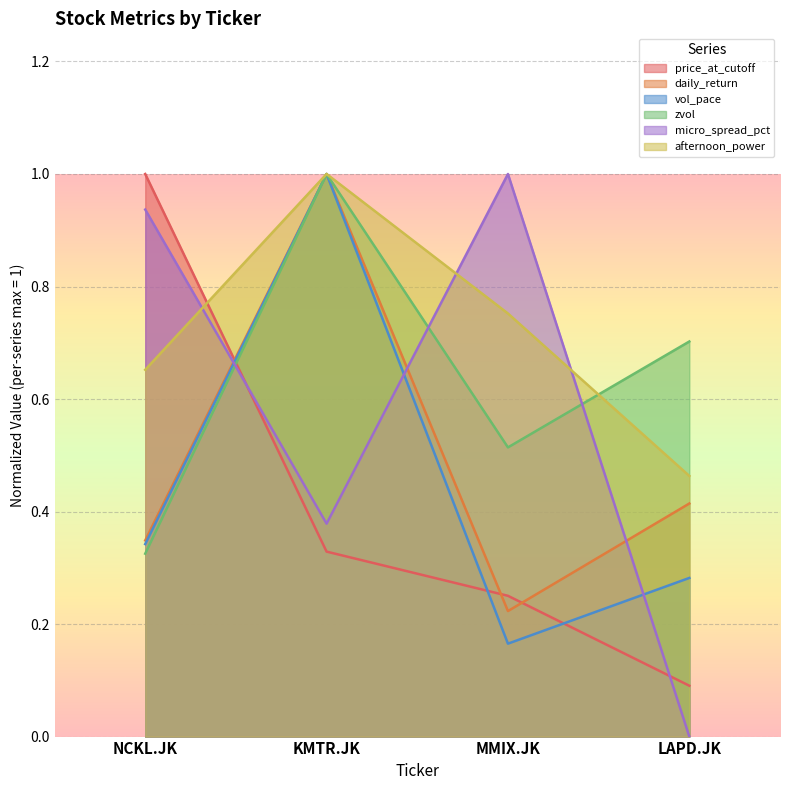

What is the difference between the price_at_cutoff values at KMTR.JK and LAPD.JK?

0.2